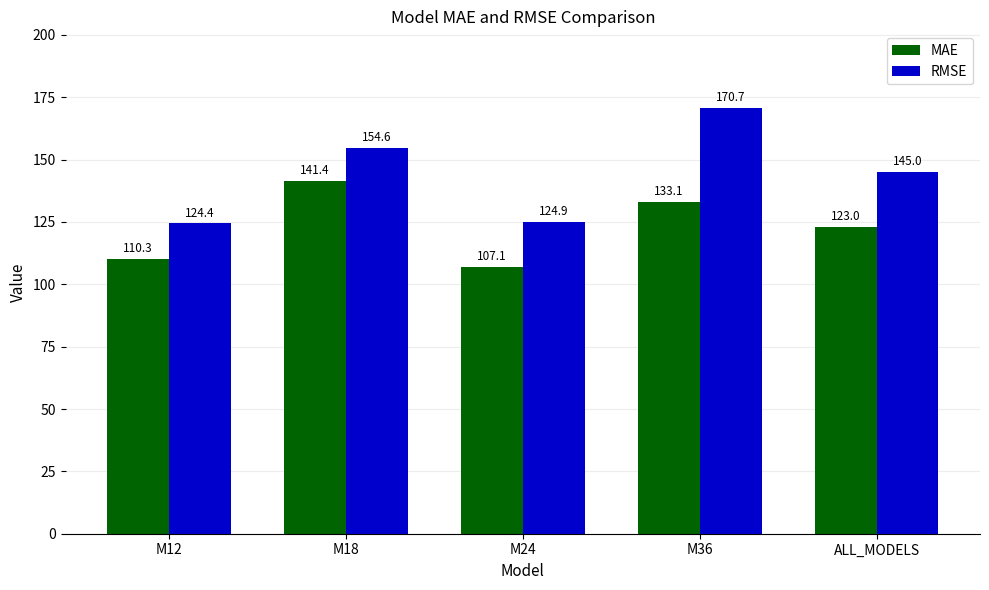

At how many categories does at least one series exceed 139?

3